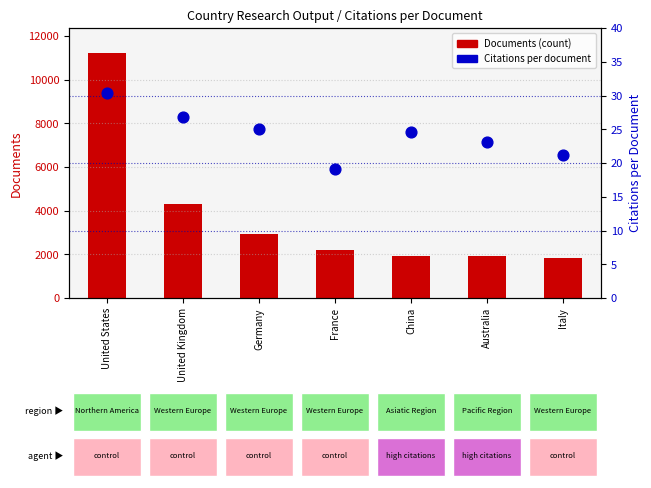

Which series has the largest total across all categories?

Documents (count)